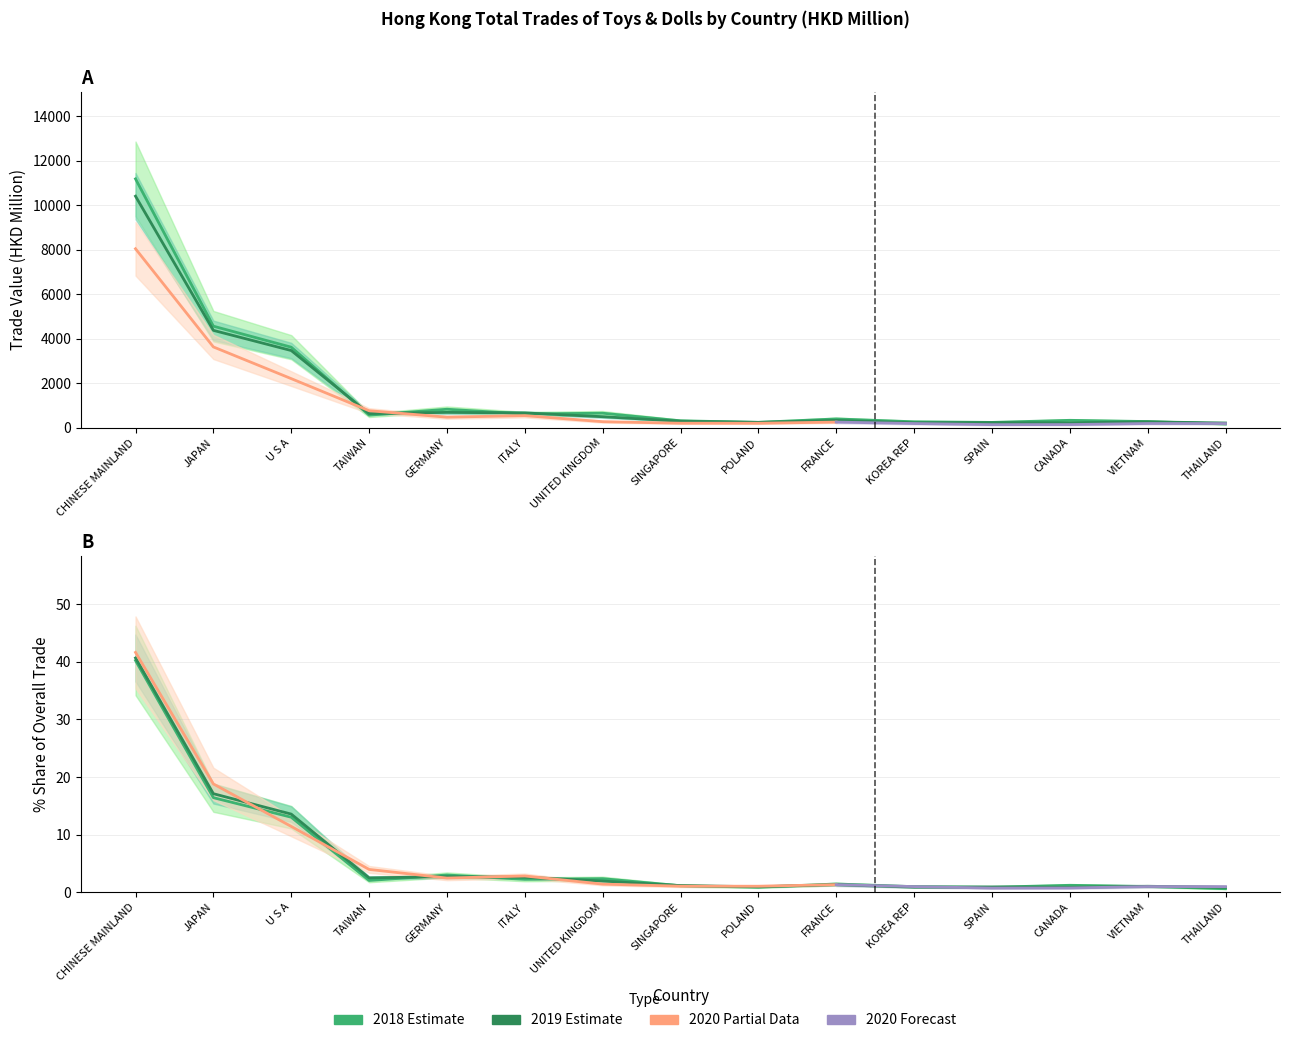

What is the difference between the 201912 values at POLAND and CANADA?

22.4